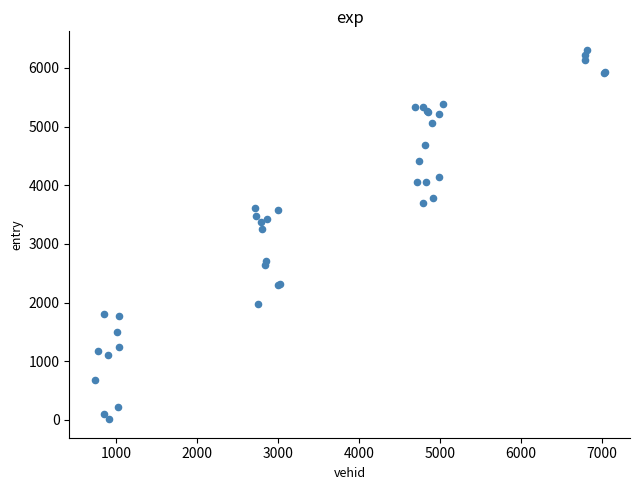

What Y value in the scatter plot is closest to 3160?

3249.3